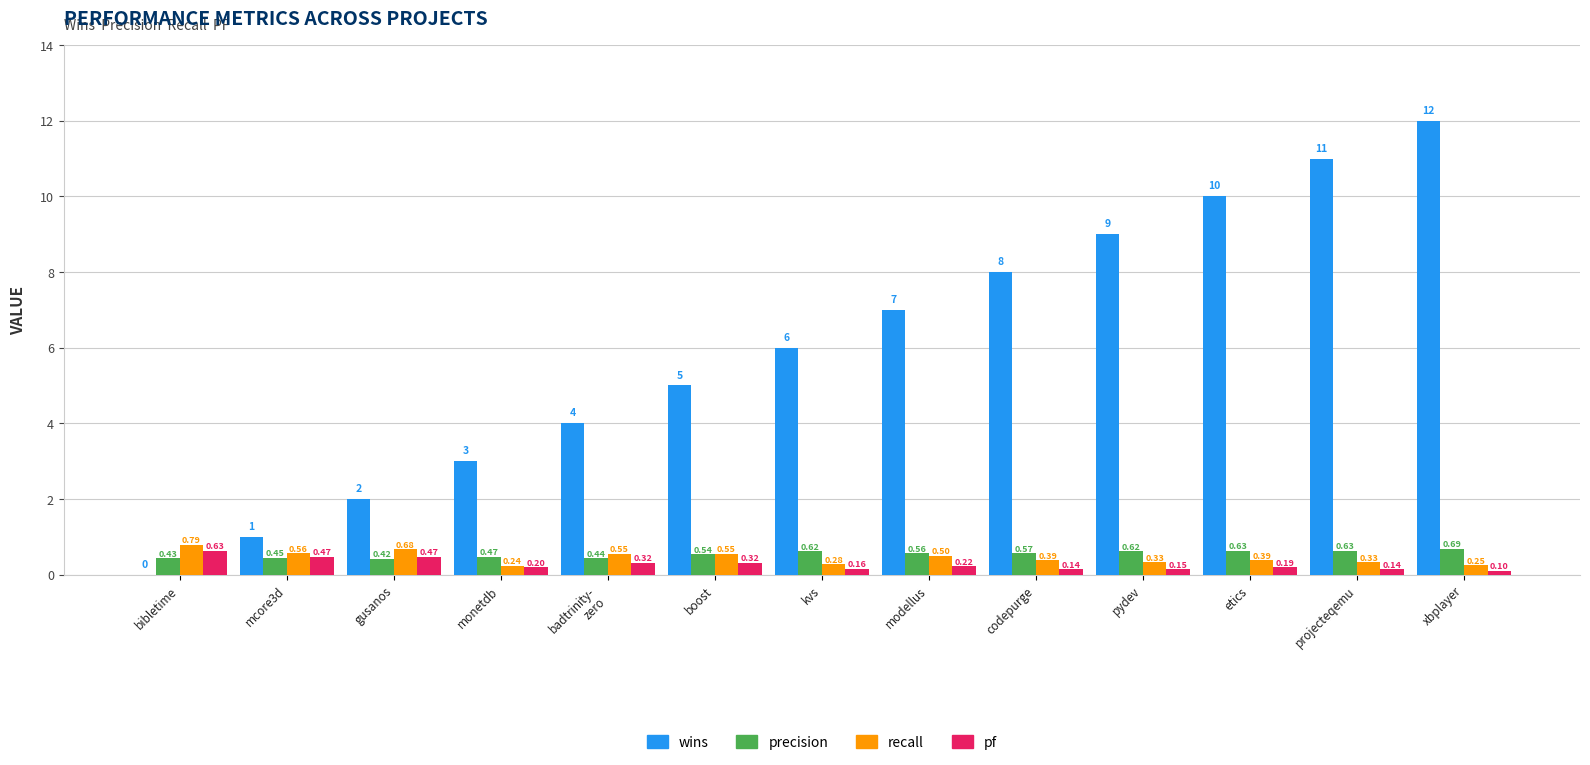

Between modellus and codepurge, which series saw the biggest shift?

wins